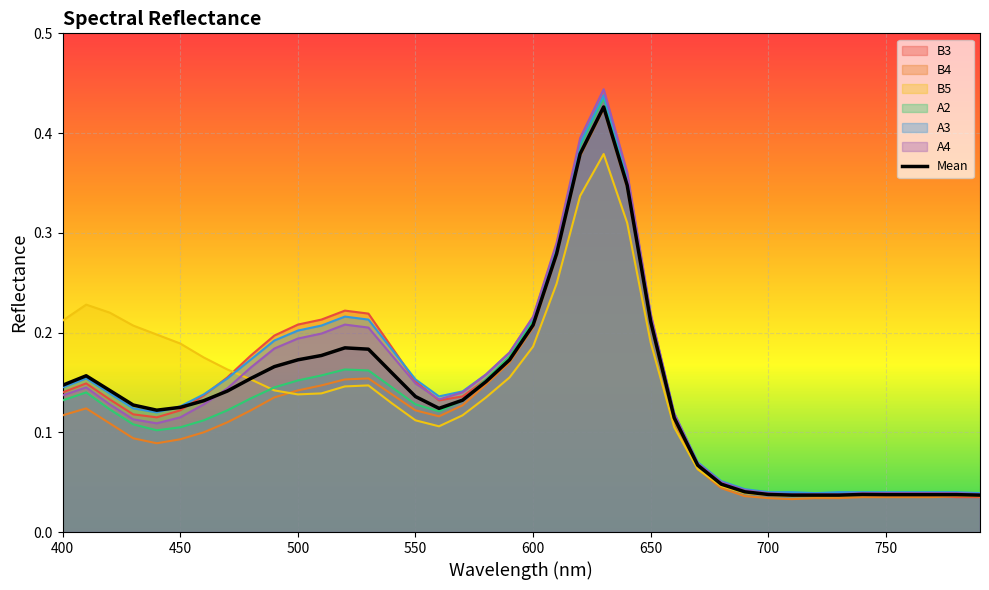

What is the value of the 27th point from the left?

0.1